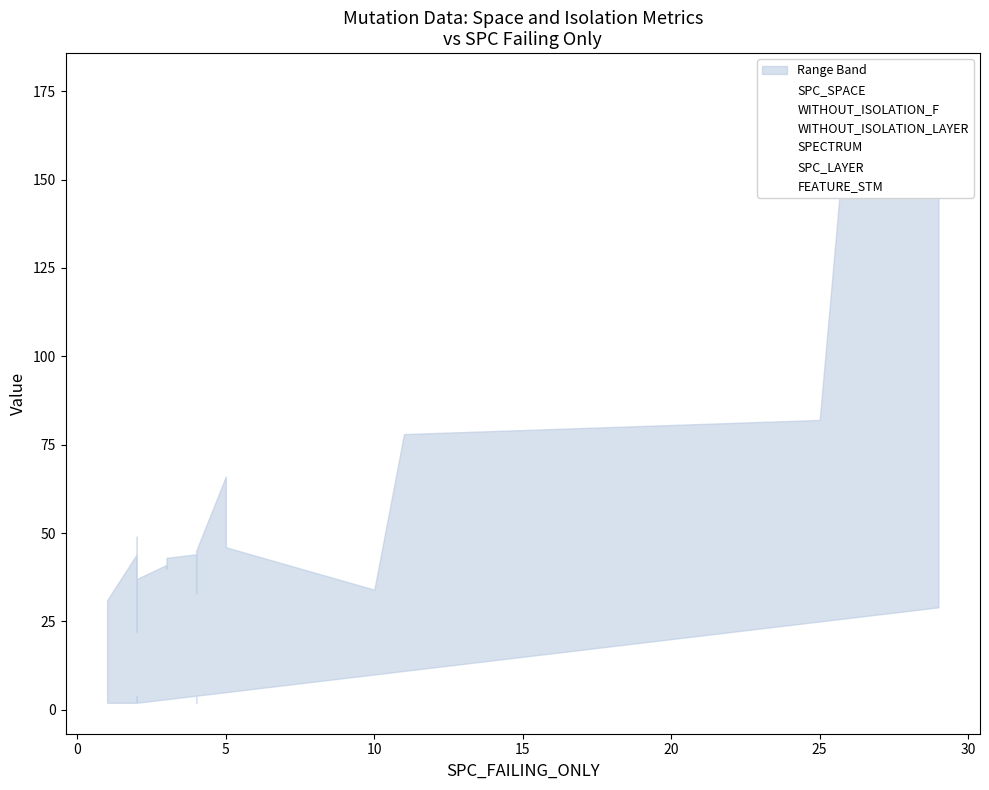

Reading left to right, what are all the values shown in this chart?

SPC_SPACE: 31	44	20	22	49	36	41	40	33	44	33	44	45	66	11	32	28	42	37	45
WITHOUT_ISOLATION_F: 3	3	14	3	3	3	3	3	43	4	6	4	4	8	46	34	78	82	110	105
WITHOUT_ISOLATION_LAYER: 3	3	14	3	3	3	3	3	42	4	6	4	4	8	43	31	78	82	110	105
SPECTRUM: 3	3	28	3	3	3	3	3	26	4	21	4	4	24	28	26	65	70	177	172
SPC_LAYER: 2	2	4	2	2	2	3	3	3	4	2	4	4	5	5	10	11	25	26	29
FEATURE_STM: 31	37	14	14	37	37	37	37	31	37	11	37	37	14	31	31	31	31	37	37